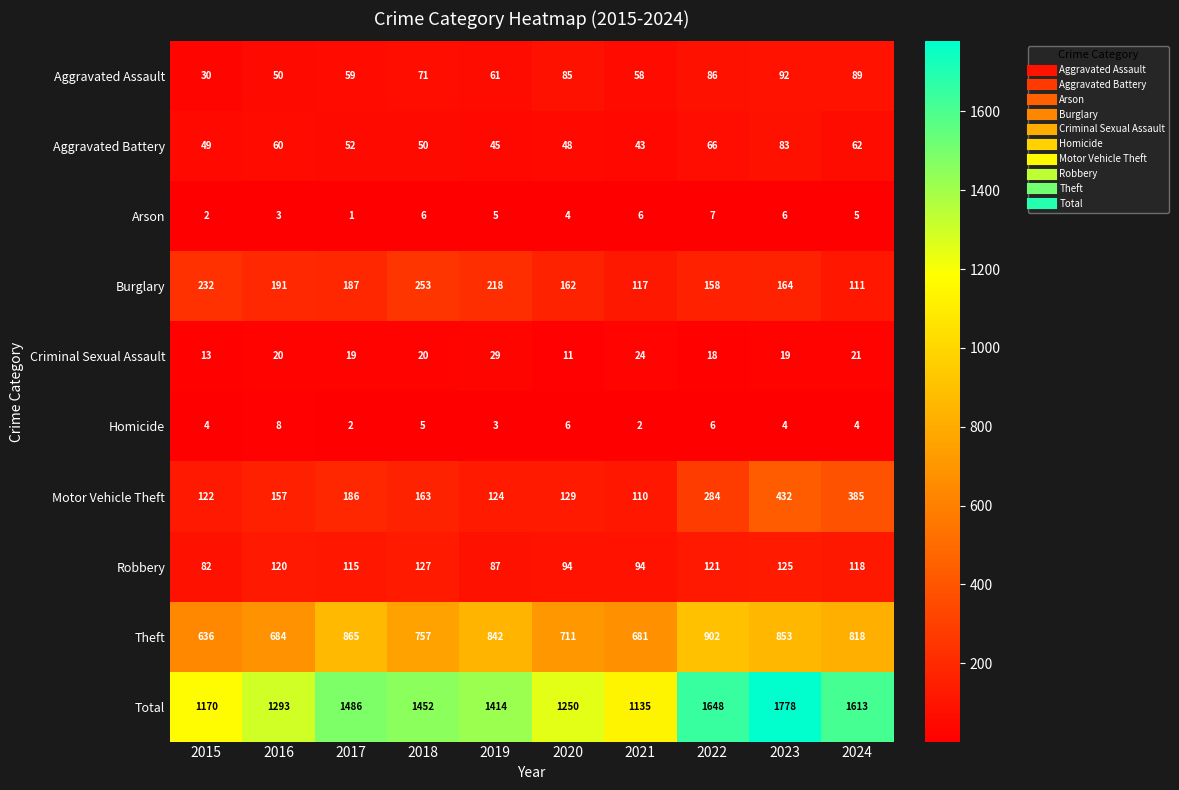

At 2021, list the series in order from largest to smallest.

Total, Theft, Burglary, Motor Vehicle Theft, Robbery, Aggravated Assault, Aggravated Battery, Criminal Sexual Assault, Arson, Homicide